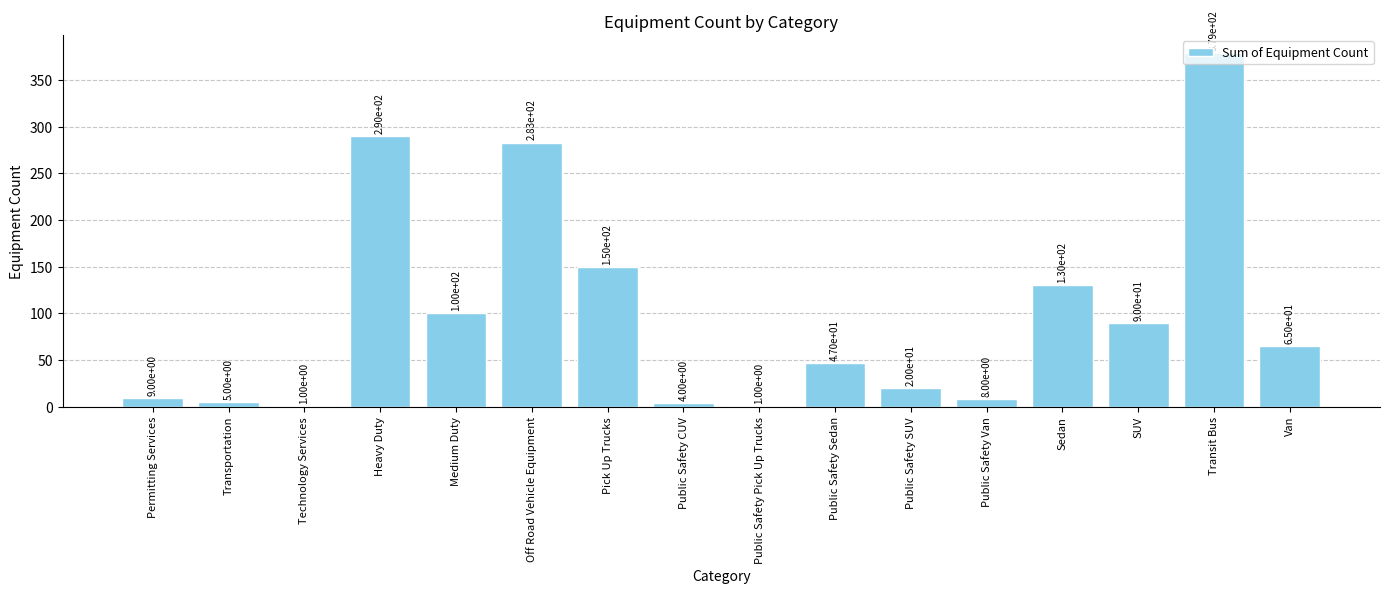

True or false: the data shows 9 at Permitting Services.

True